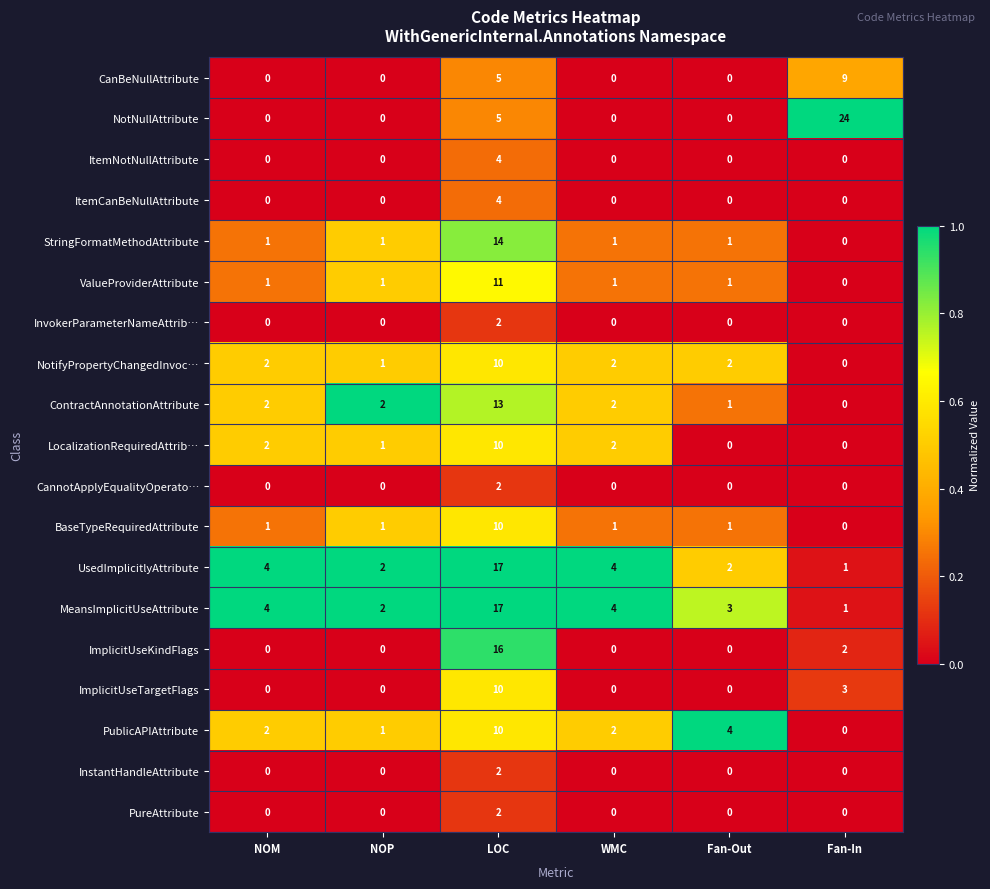

What is the maximum value shown in the chart?

24